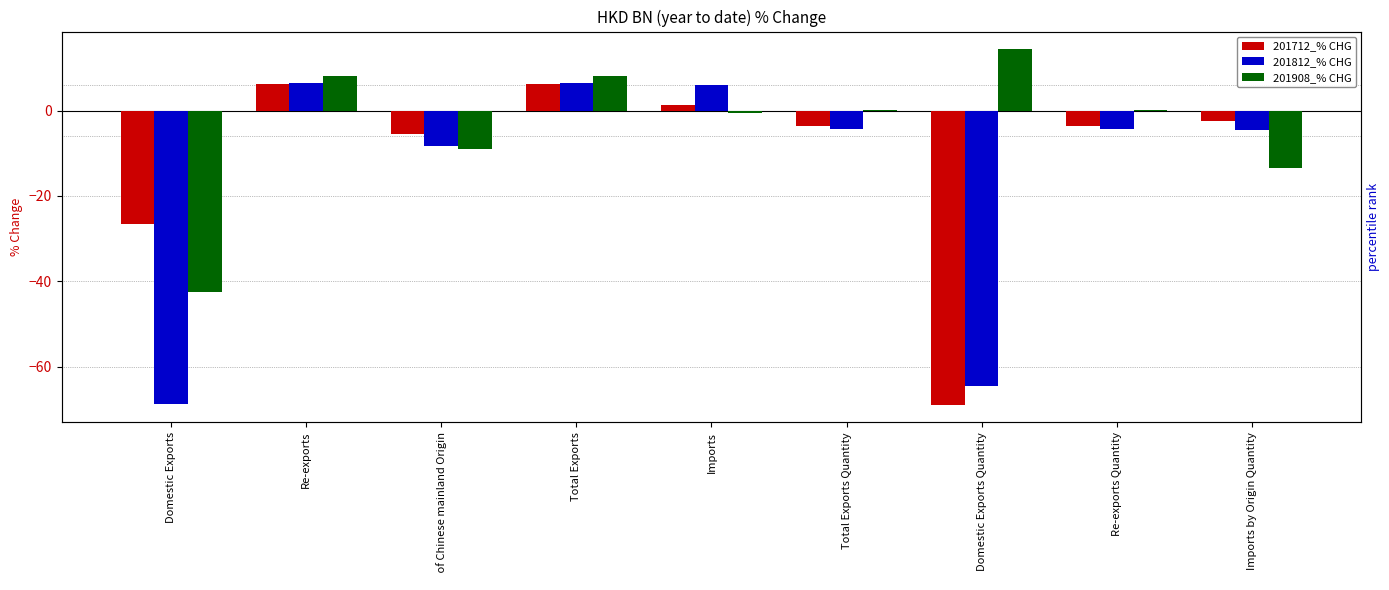

How many values in 201712_% CHG are above zero?

3